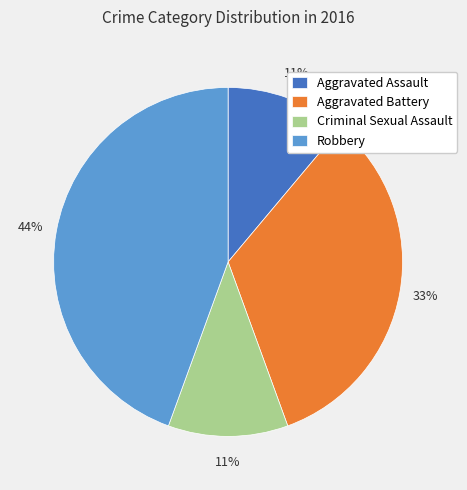

How many segments does this pie chart have?

4